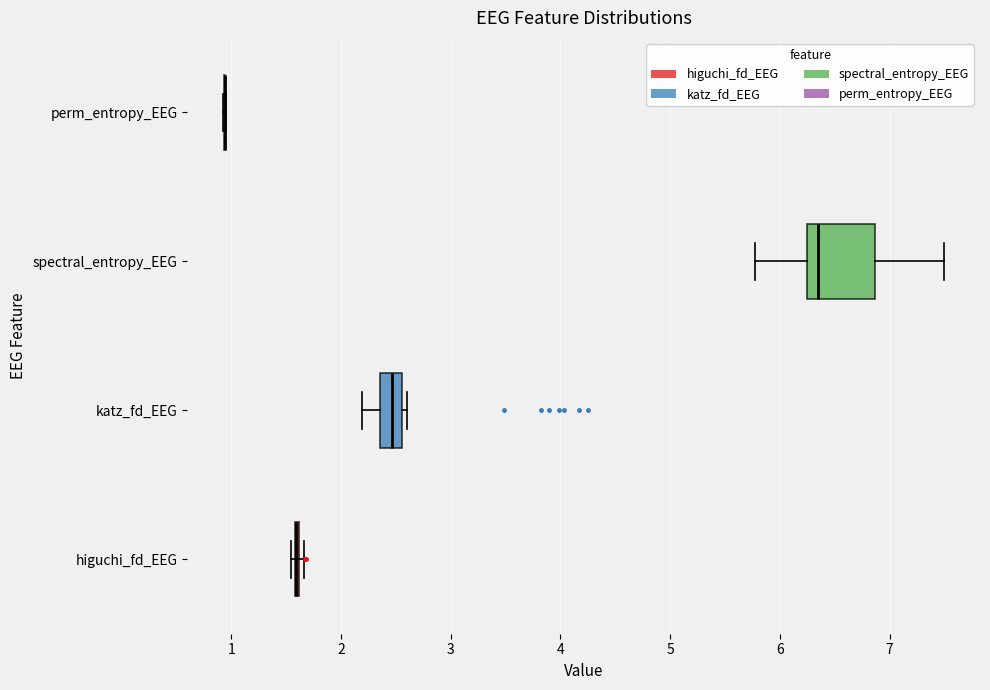

Which box is the widest, from its left edge to its right edge?

spectral_entropy_EEG